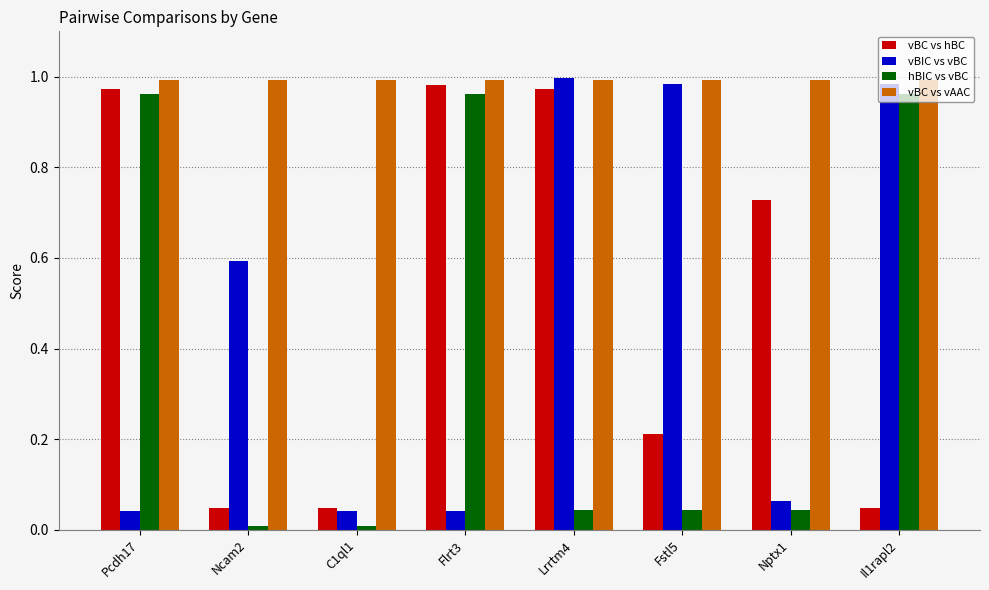

What is the difference between the second highest and minimum values in the vBC vs hBC series?

0.9